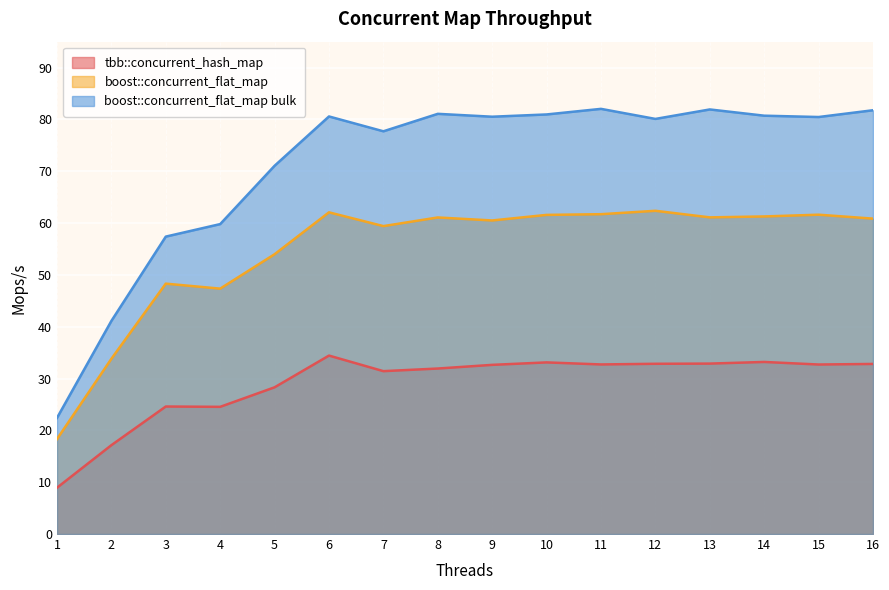

At 3, list the series in order from smallest to largest.

tbb::concurrent_hash_map, boost::concurrent_flat_map, boost::concurrent_flat_map bulk